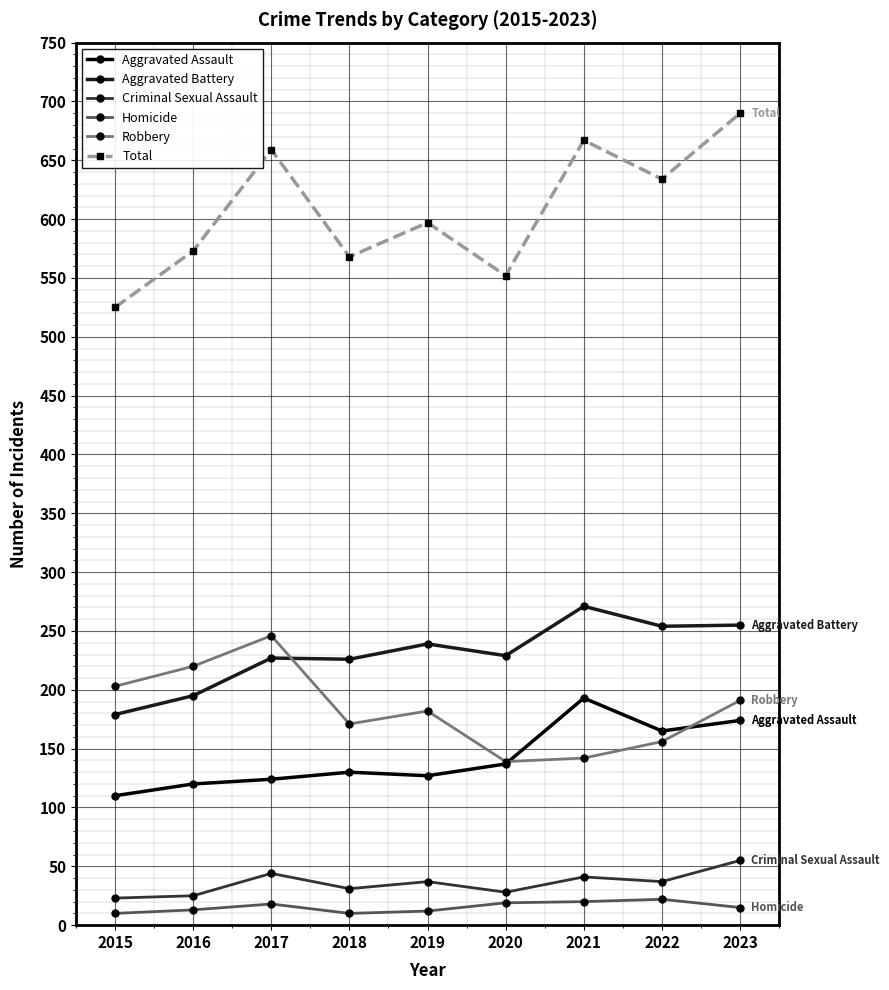

Where is Total nearest to the value 607?

2019